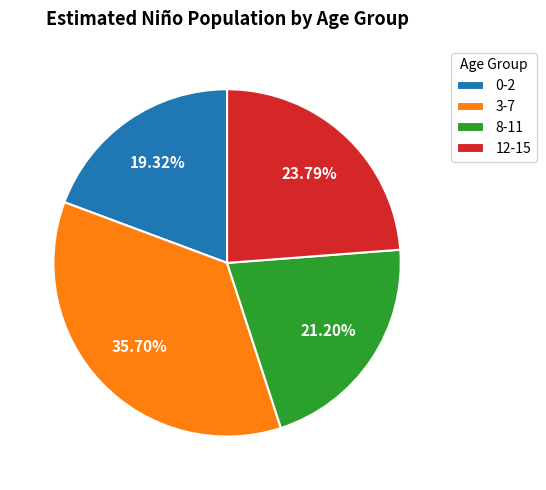

Do 12-15 and 0-2 together represent more than half of the pie?

No